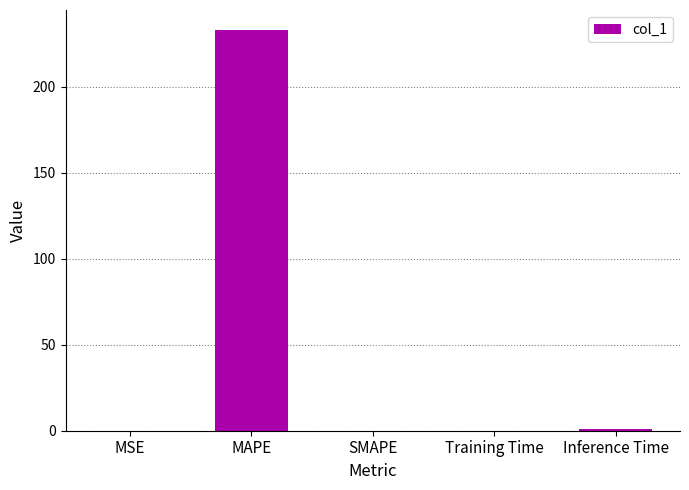

What is the sum of all values?

234.3